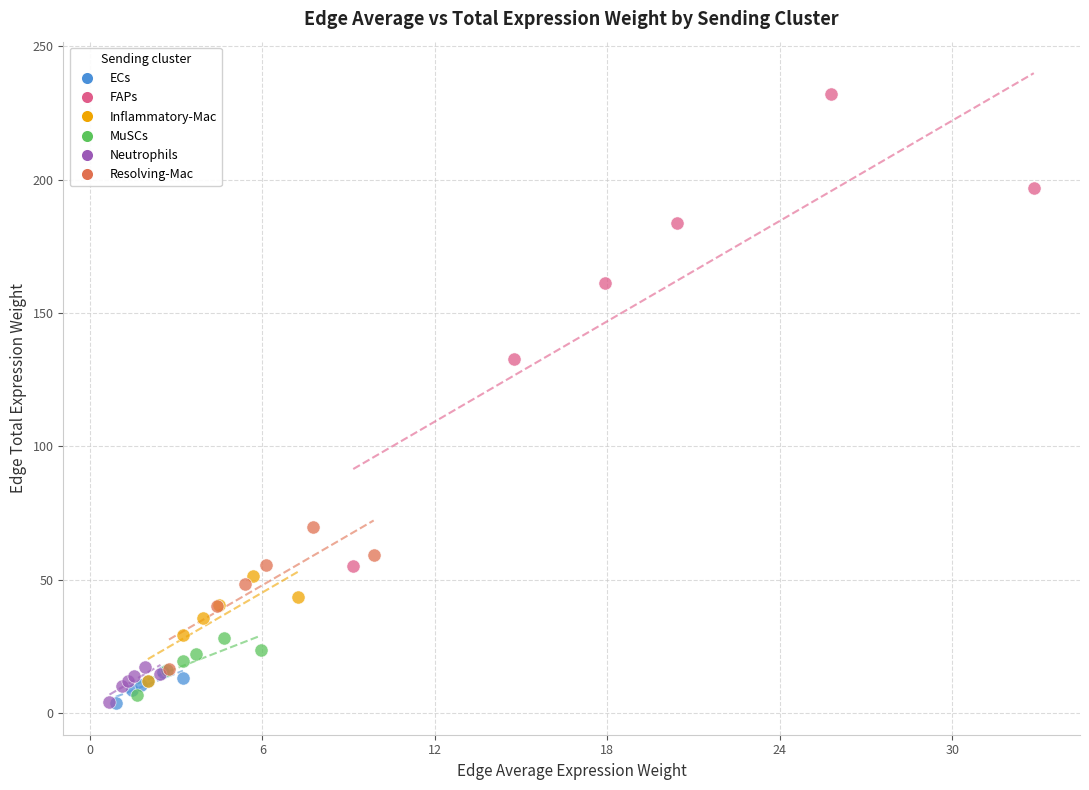

Which series contains the highest Y value?

FAPs